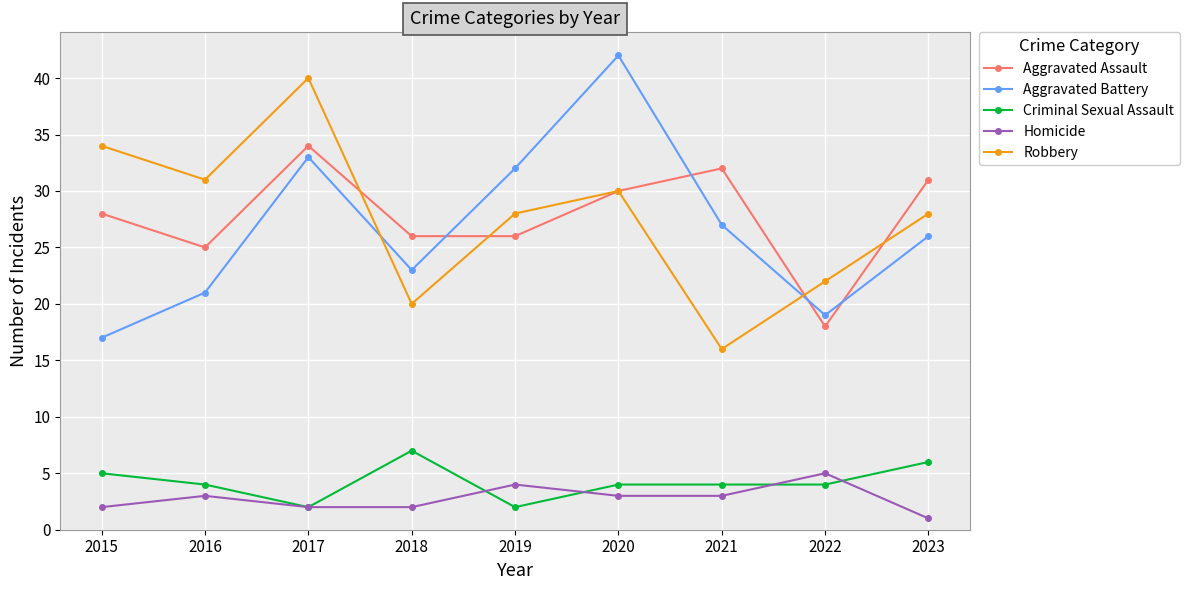

What is the spread (max minus min) of values at 2017?

38